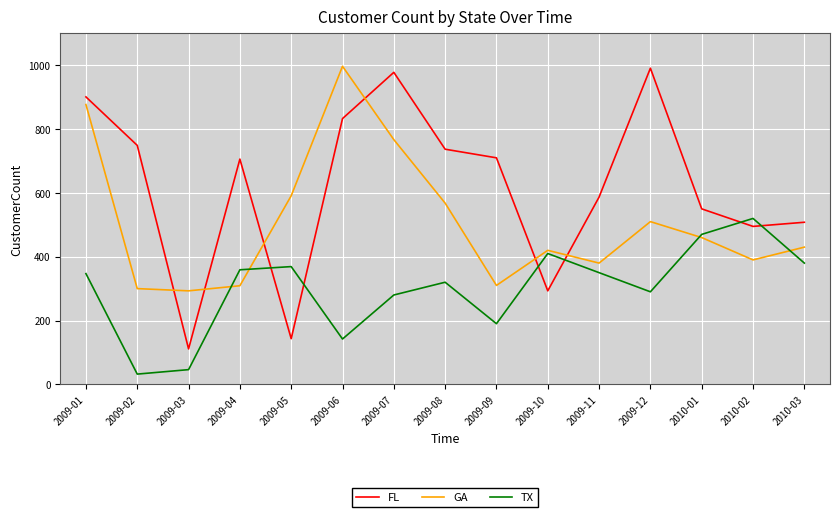

The TX series shows 410 at 2009-10. True or false?

True